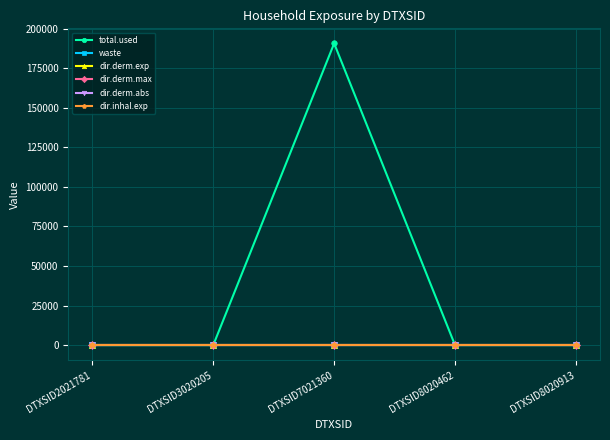

Rank the categories by dir.derm.max value from lowest to highest.

DTXSID2021781, DTXSID3020205, DTXSID7021360, DTXSID8020462, DTXSID8020913